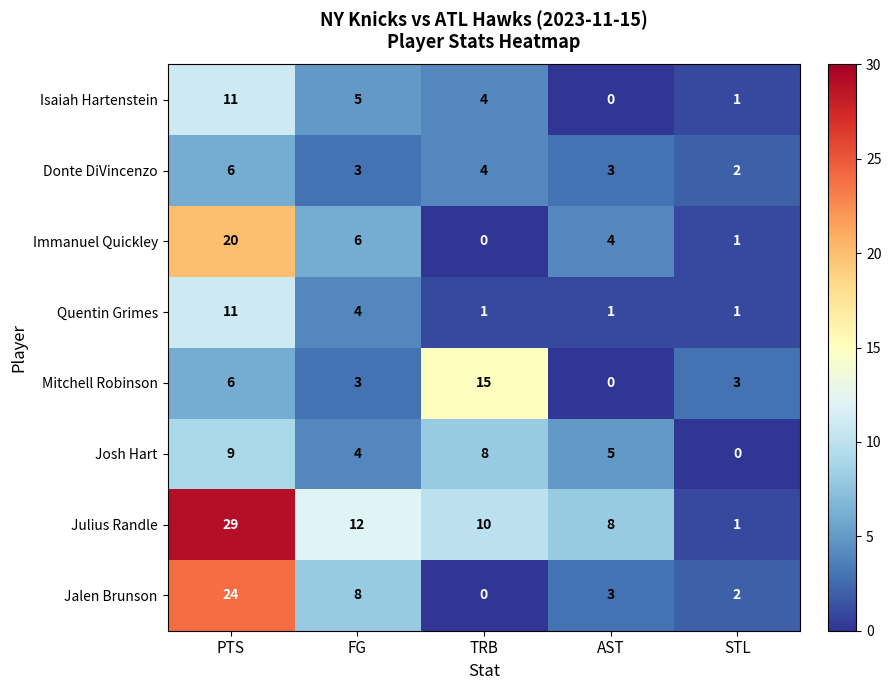

What is the spread (max minus min) of values at AST?

8